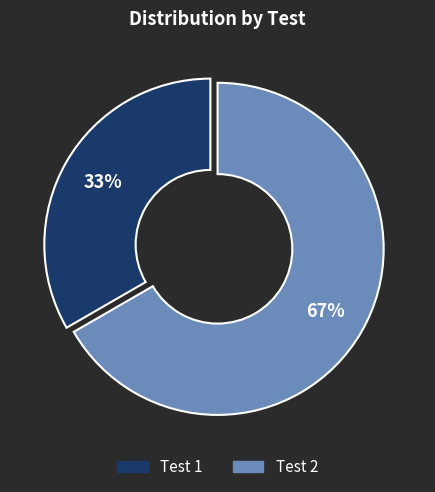

Rank the categories by value from lowest to highest.

Test 1, Test 2